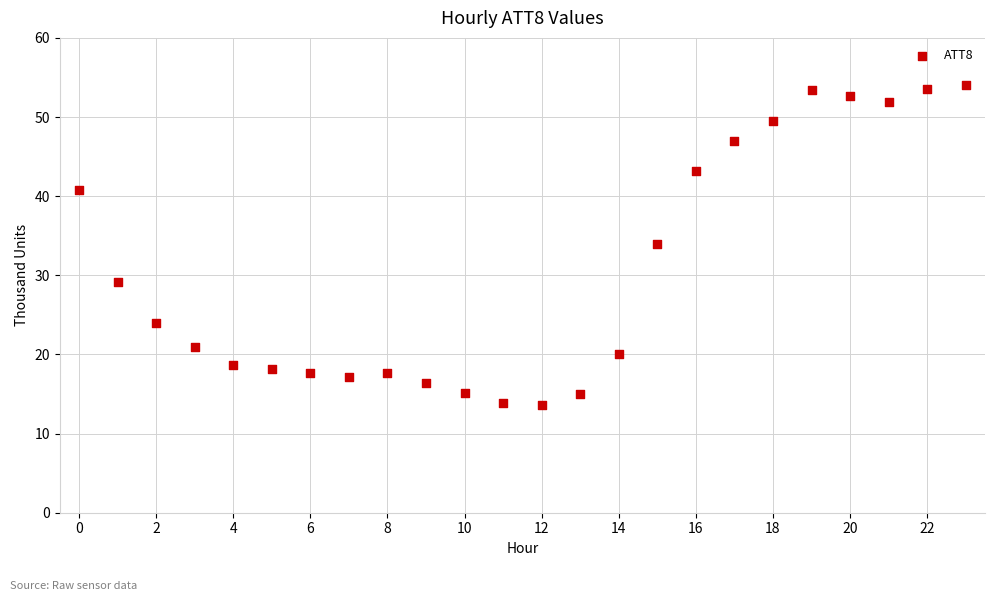

What Y value in the scatter plot is closest to 33?

33.9